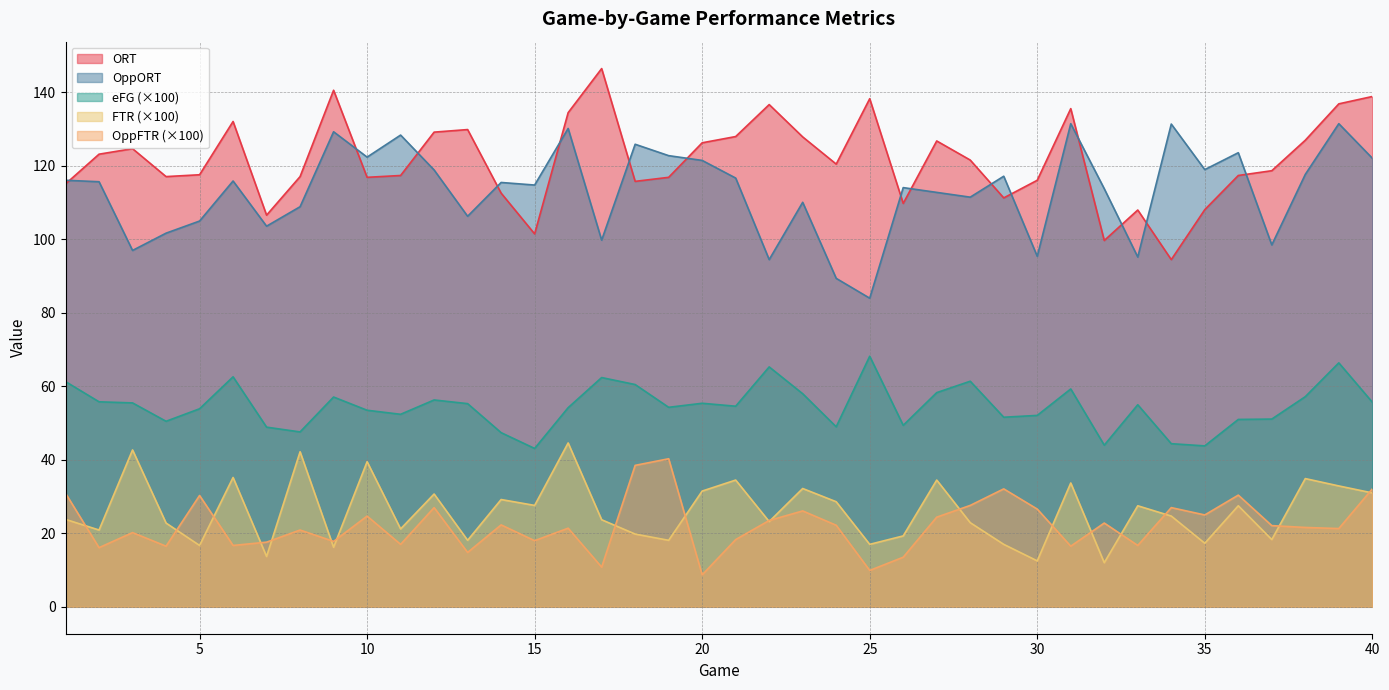

List the labels in order of OppORT value, largest first.

31, 39, 34, 16, 9, 11, 18, 36, 19, 10, 40, 20, 35, 12, 38, 29, 21, 1, 6, 2, 14, 15, 26, 32, 27, 28, 23, 8, 13, 5, 7, 4, 17, 37, 3, 30, 33, 22, 24, 25